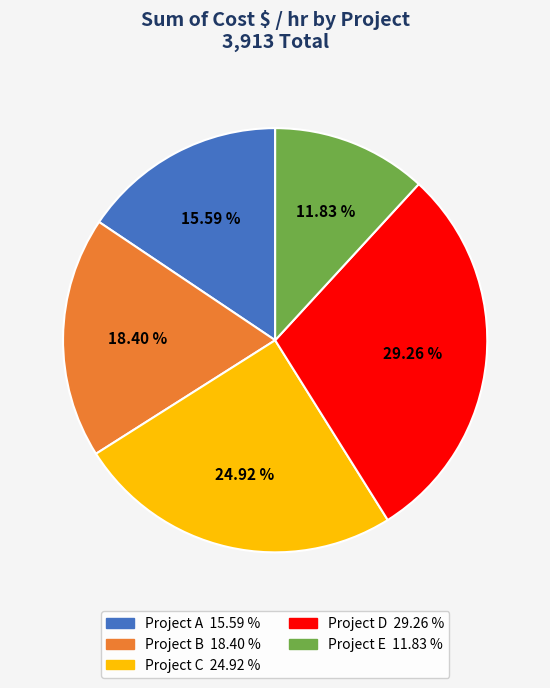

Which slice is the smallest?

Project E